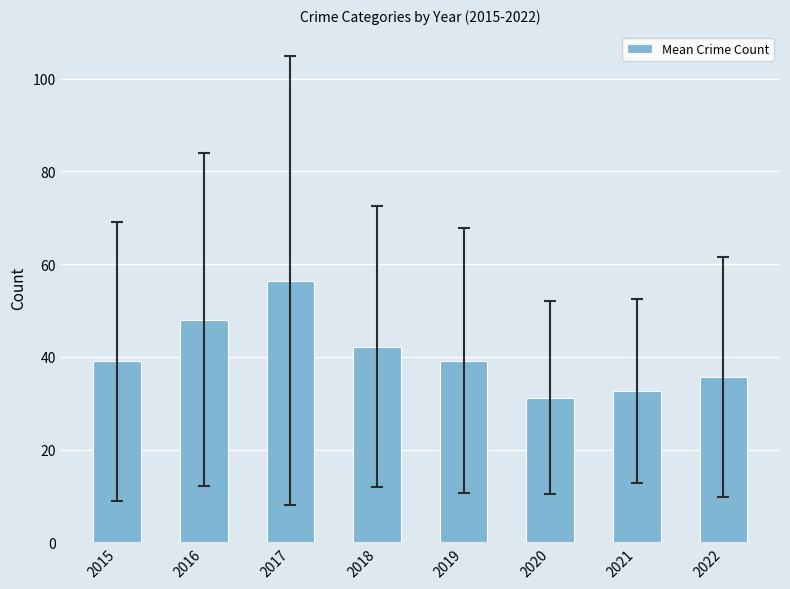

What is the greatest value displayed?

56.4